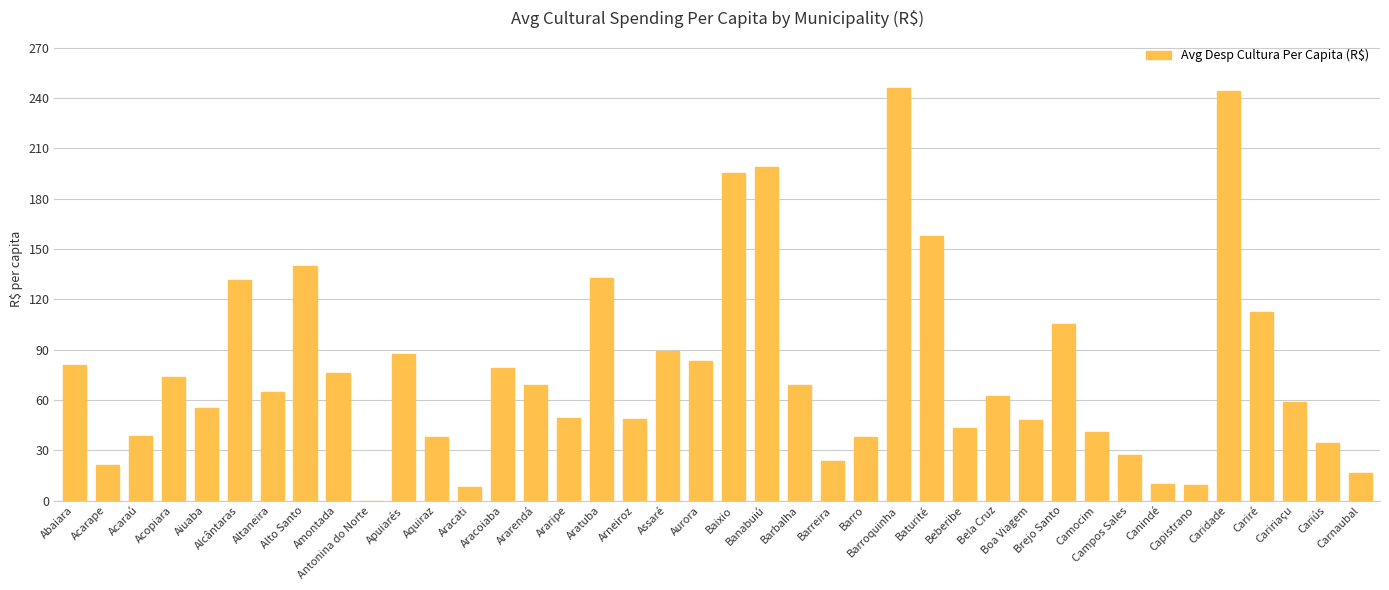

List the labels in order of value, smallest first.

Antonina do Norte, Aracati, Capistrano, Canindé, Carnaubal, Acarape, Barreira, Campos Sales, Cariús, Aquiraz, Barro, Acaraú, Camocim, Beberibe, Boa Viagem, Arneiroz, Araripe, Aiuaba, Caririaçu, Bela Cruz, Altaneira, Ararendá, Barbalha, Acopiara, Amontada, Aracoiaba, Abaiara, Aurora, Apuiarés, Assaré, Brejo Santo, Cariré, Alcântaras, Aratuba, Alto Santo, Baturité, Baixio, Banabuiú, Caridade, Barroquinha